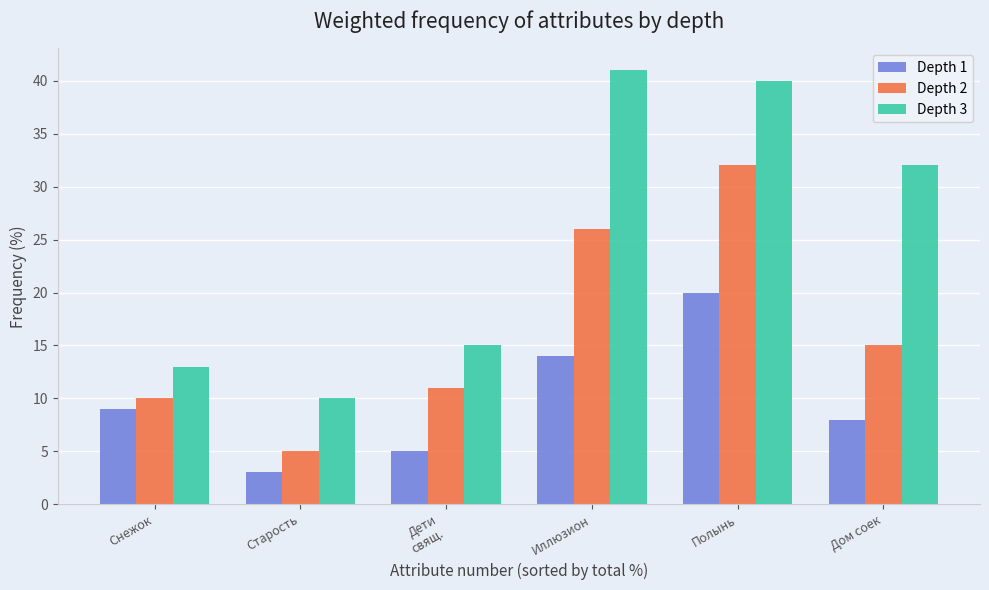

How many bars are there in each group?

3